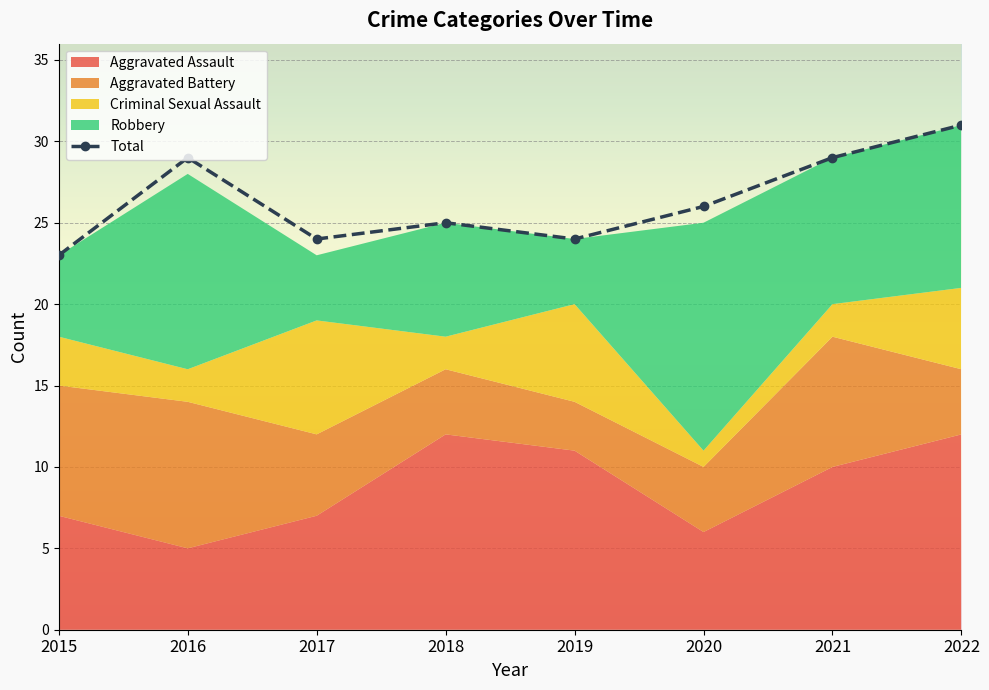

Where is Robbery nearest to the value 9?

2021